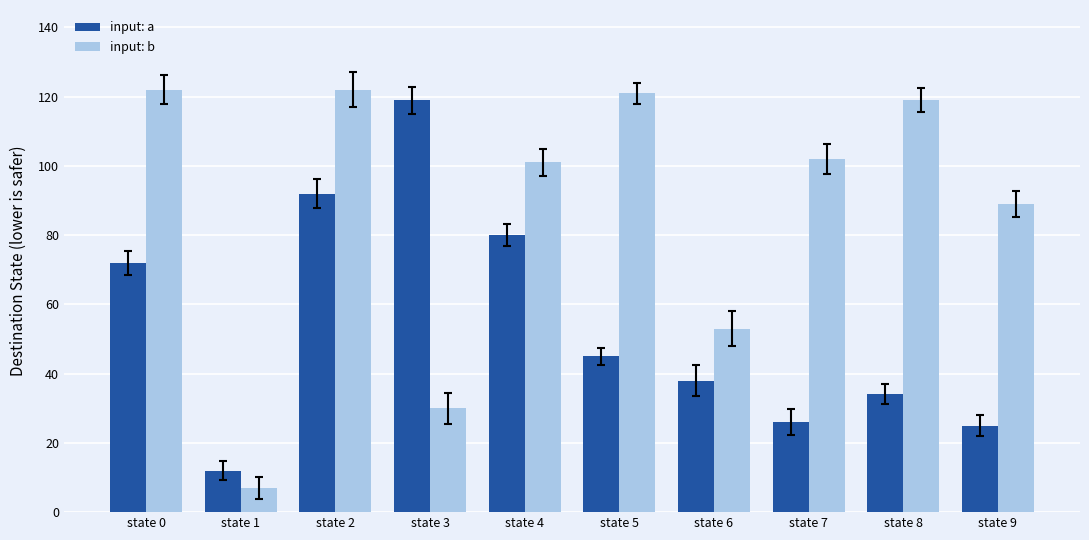

Where is input: a nearest to the value 65?

state 0